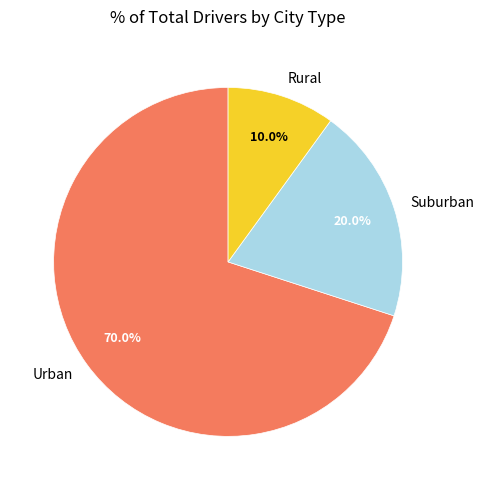

Does any single category account for the majority?

Yes